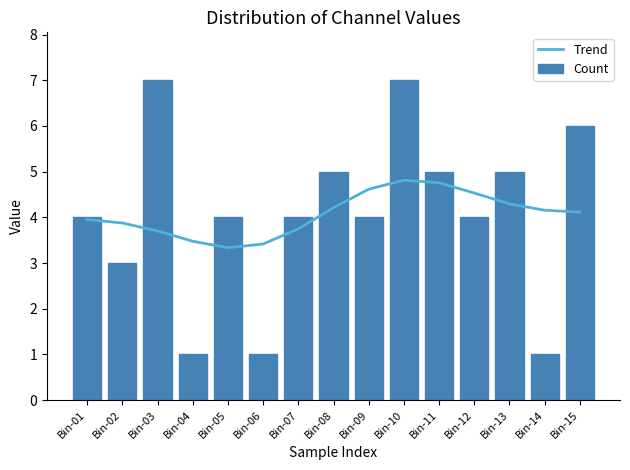

What is the spread (max minus min) of values at Bin-07?

0.3